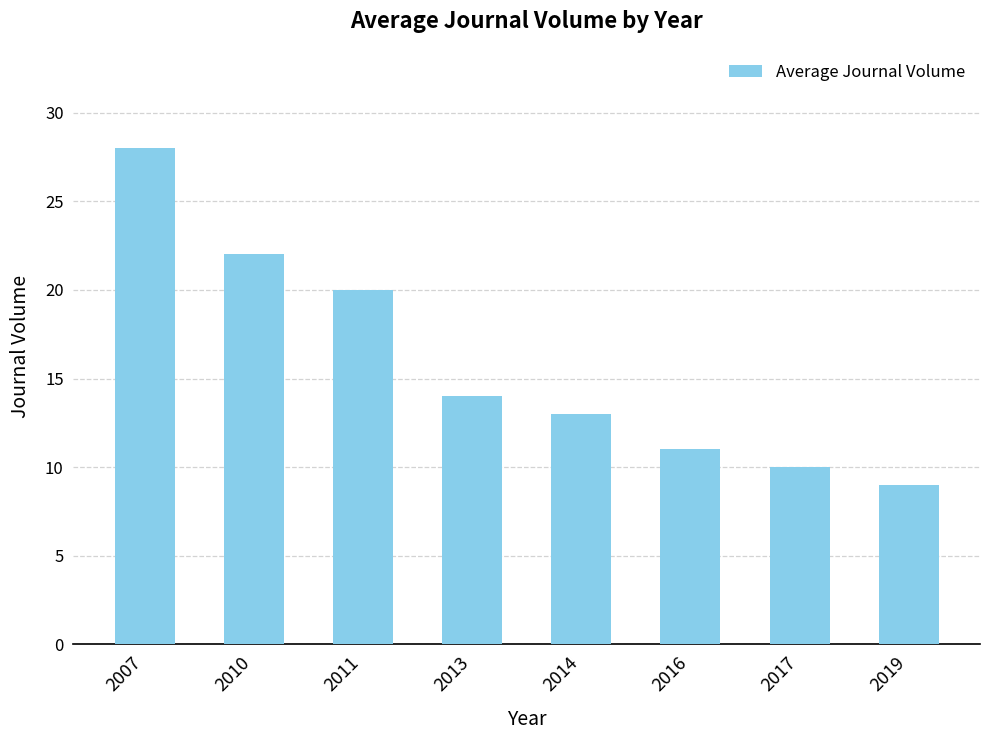

List the labels in order of value, largest first.

2007, 2010, 2011, 2013, 2014, 2016, 2017, 2019